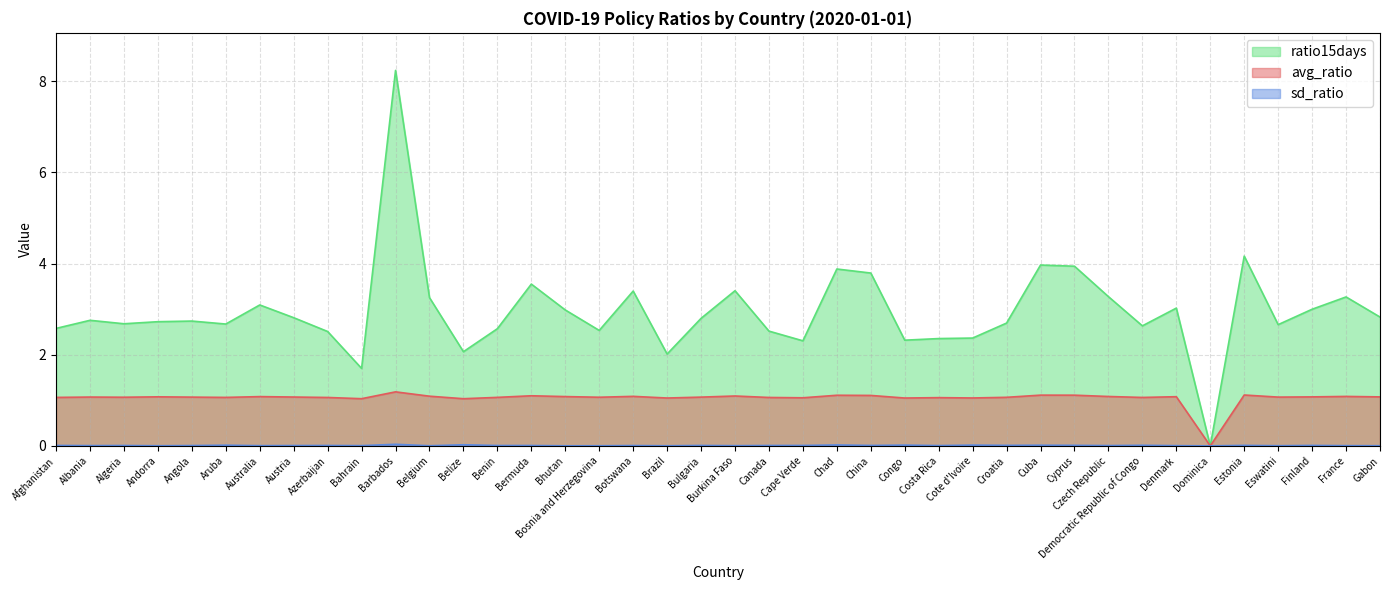

What is the greatest value displayed?

8.2